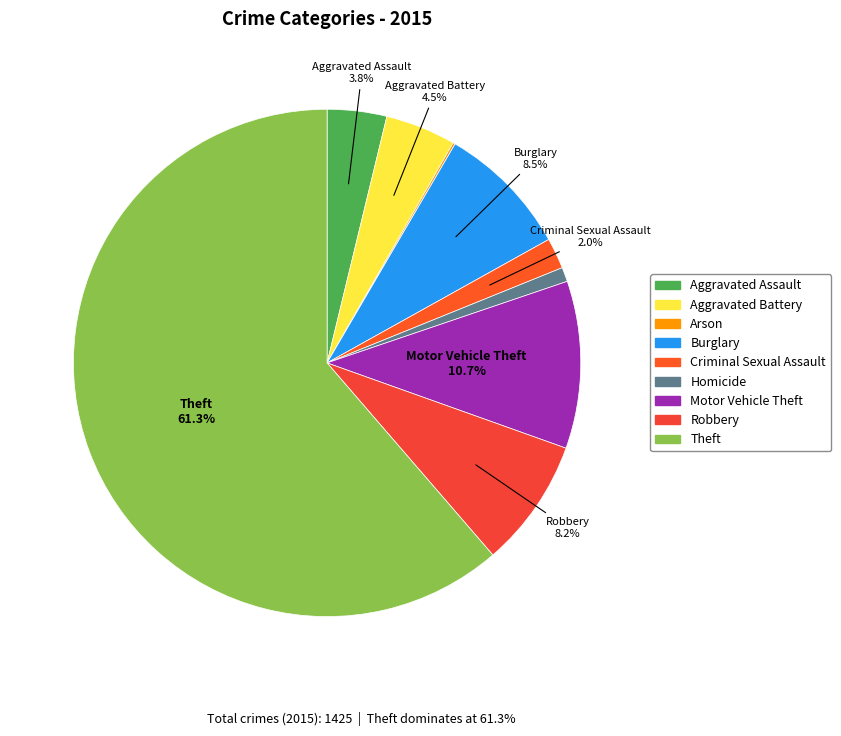

Between Aggravated Battery and Robbery, which is larger?

Robbery